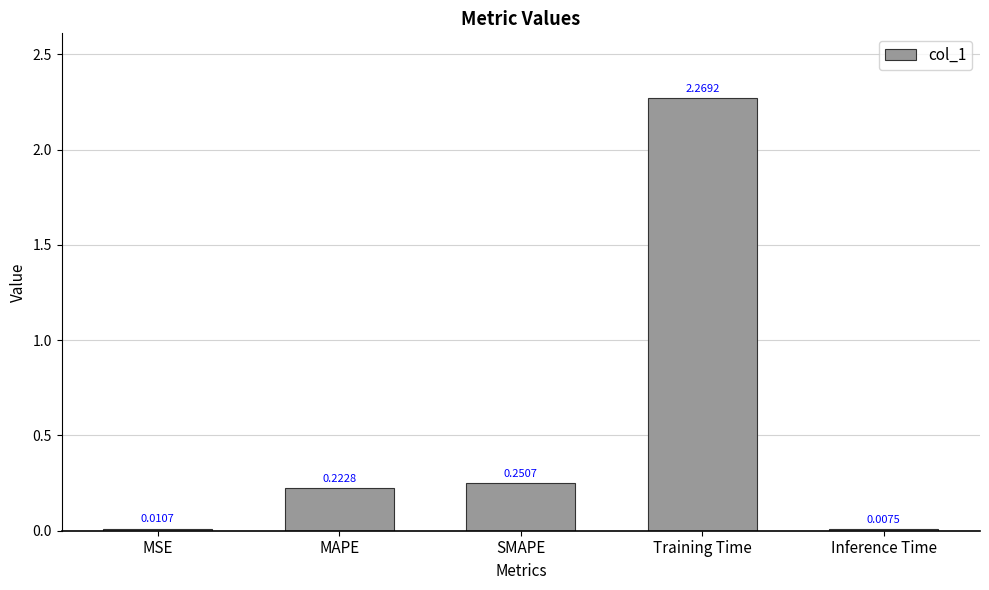

At which category does the chart reach its peak across all series?

Training Time